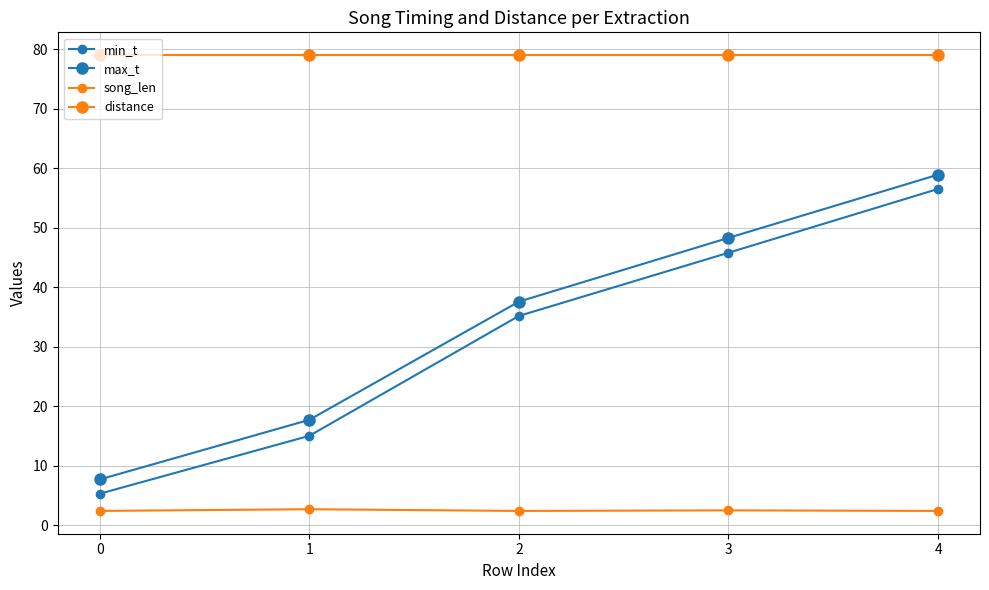

True or false: min_t and max_t intersect in this chart.

False